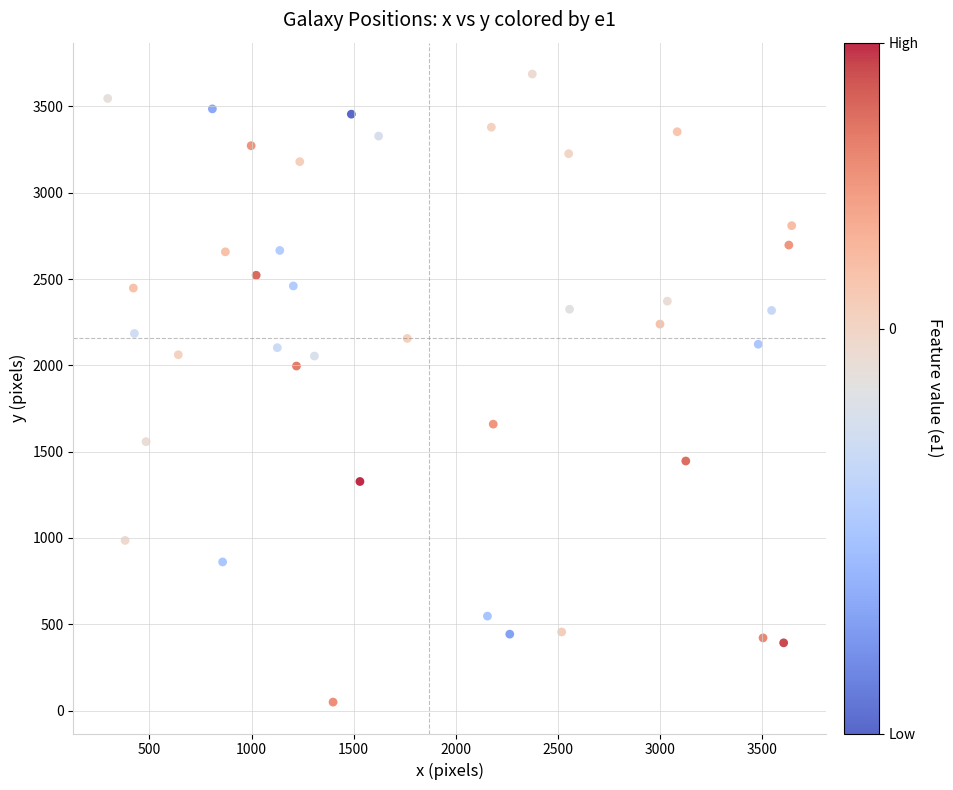

What is the range of X values (max minus min)?

3348.3